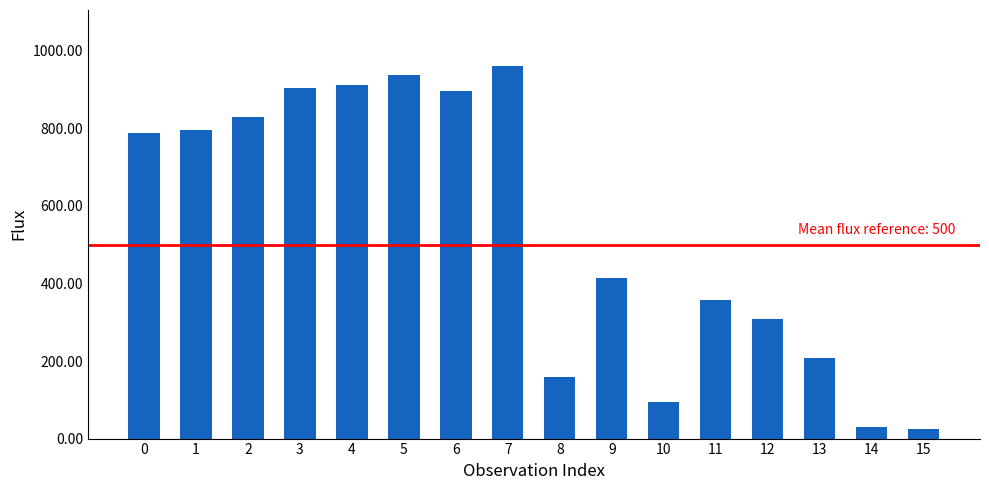

Approximately how many times larger is the value at 2 compared to 0?

1.1